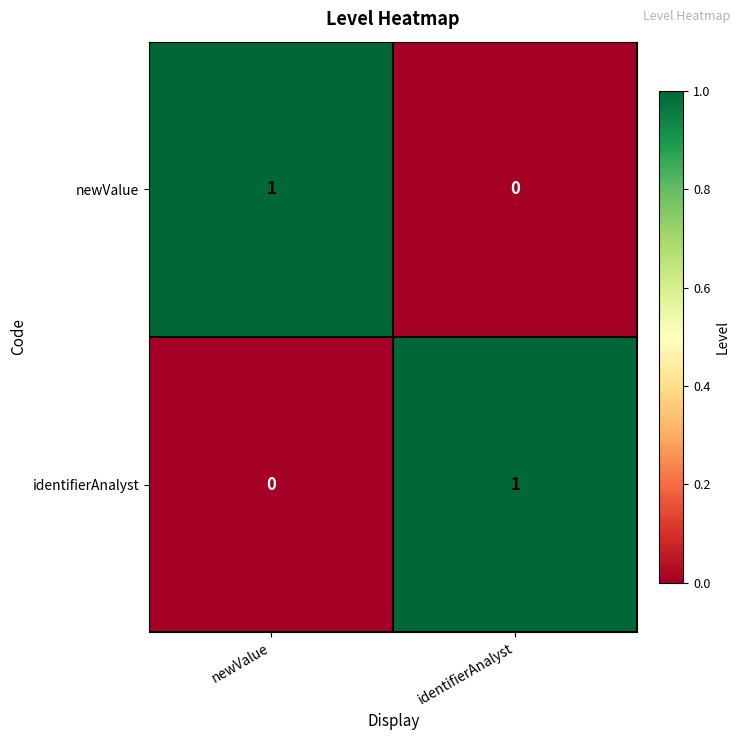

Reading right to left, list all the values displayed in this chart.

newValue: 0	1
identifierAnalyst: 1	0